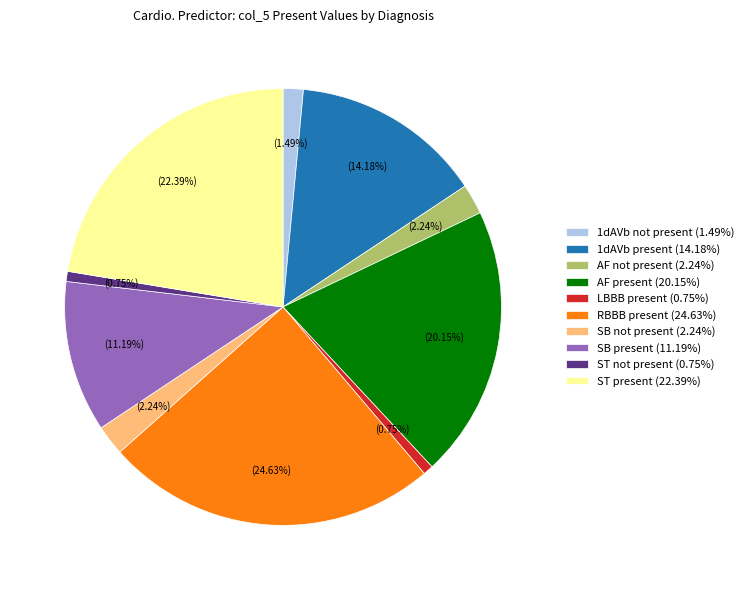

Is the sum of 1dAVb present and SB present greater than half?

No